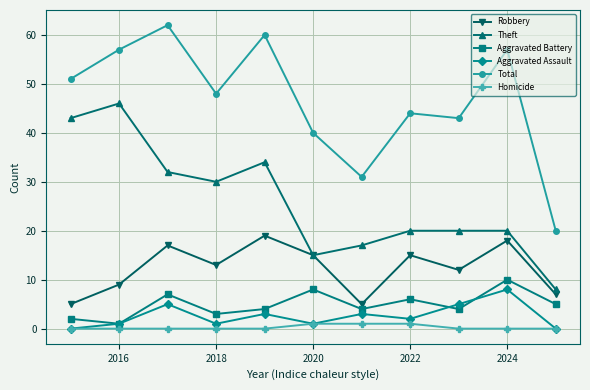

What is the maximum value shown in the chart?

62